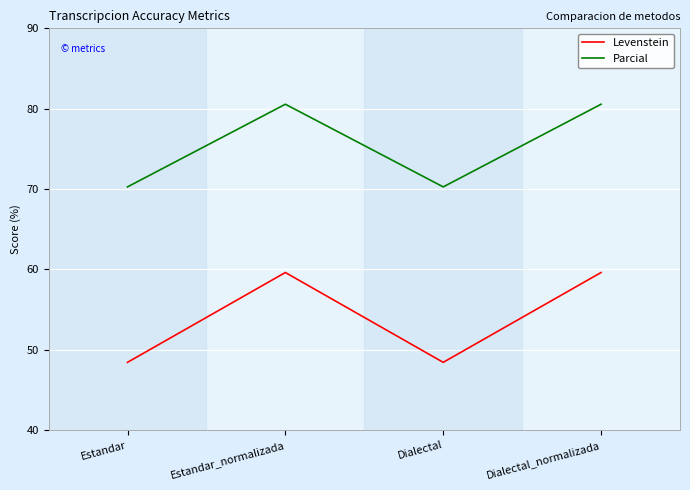

What position from the right is Dialectal_normalizada?

1